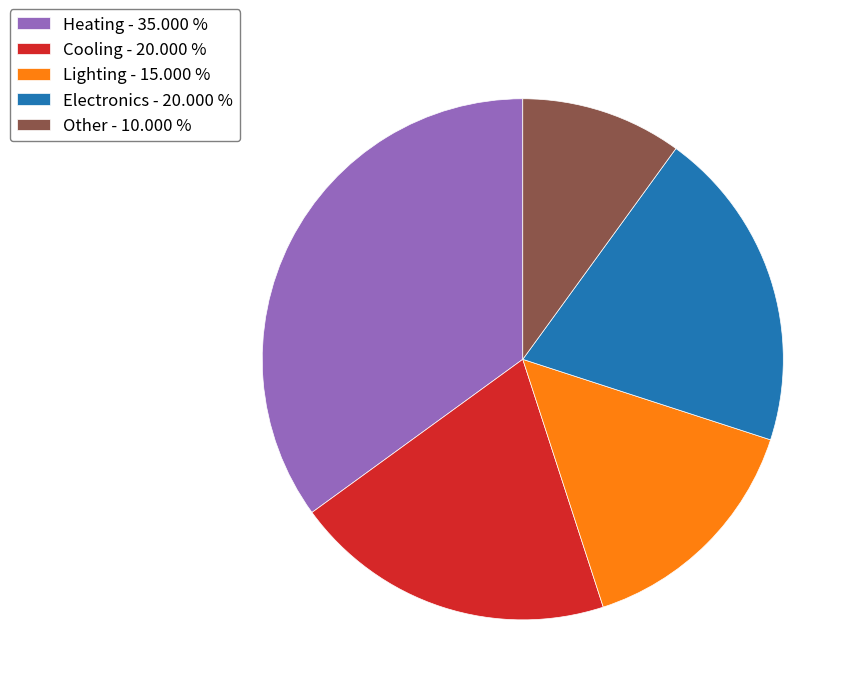

Does any single category account for the majority?

No